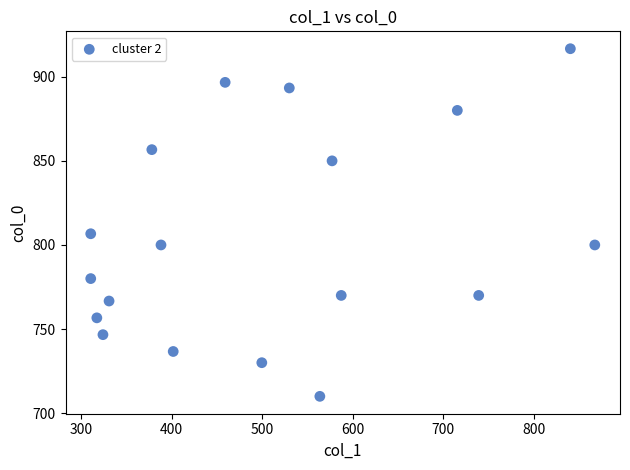

What Y value in the scatter plot is closest to 813?

806.7